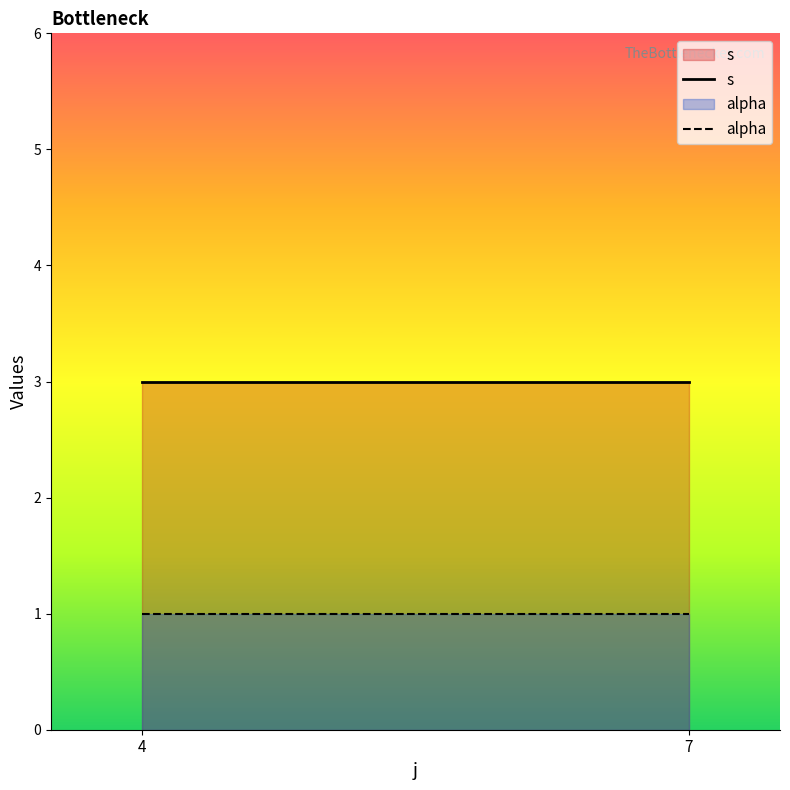

What is the maximum value for s?

3